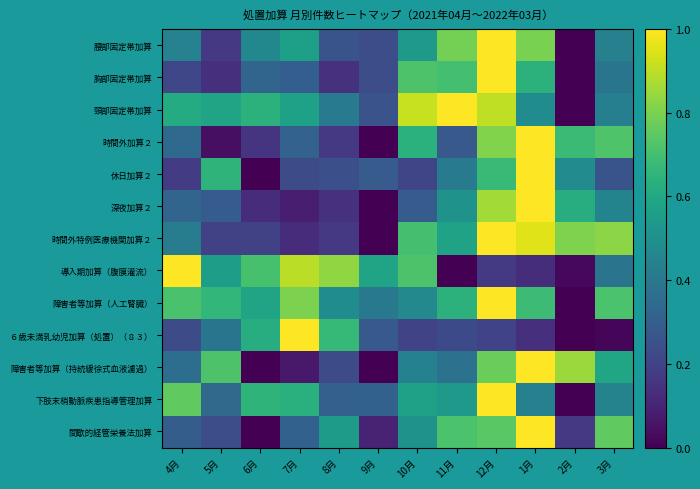

Reading right to left, what are all the values shown in this chart?

腰部固定帯加算: 3月=0.4	2月=0.0	1月=0.8	12月=1.0	11月=0.8	10月=0.5	9月=0.2	8月=0.3	7月=0.6	6月=0.5	5月=0.2	4月=0.4
胸部固定帯加算: 3月=0.4	2月=0.0	1月=0.6	12月=1.0	11月=0.7	10月=0.7	9月=0.2	8月=0.1	7月=0.3	6月=0.3	5月=0.1	4月=0.2
頸部固定帯加算: 3月=0.4	2月=0.0	1月=0.5	12月=0.9	11月=1.0	10月=0.9	9月=0.3	8月=0.4	7月=0.6	6月=0.6	5月=0.6	4月=0.6
時間外加算２: 3月=0.7	2月=0.7	1月=1.0	12月=0.8	11月=0.3	10月=0.6	9月=0.0	8月=0.2	7月=0.3	6月=0.2	5月=0.0	4月=0.3
休日加算２: 3月=0.3	2月=0.5	1月=1.0	12月=0.7	11月=0.4	10月=0.2	9月=0.3	8月=0.2	7月=0.2	6月=0.0	5月=0.6	4月=0.2
深夜加算２: 3月=0.5	2月=0.6	1月=1.0	12月=0.9	11月=0.5	10月=0.3	9月=0.0	8月=0.1	7月=0.1	6月=0.1	5月=0.3	4月=0.3
時間外特例医療機関加算２: 3月=0.8	2月=0.8	1月=0.9	12月=1.0	11月=0.6	10月=0.7	9月=0.0	8月=0.2	7月=0.1	6月=0.2	5月=0.2	4月=0.4
導入期加算（腹膜灌流）: 3月=0.4	2月=0.0	1月=0.1	12月=0.2	11月=0.0	10月=0.7	9月=0.6	8月=0.8	7月=0.9	6月=0.7	5月=0.6	4月=1.0
障害者等加算（人工腎臓）: 3月=0.7	2月=0.0	1月=0.7	12月=1.0	11月=0.6	10月=0.5	9月=0.4	8月=0.5	7月=0.8	6月=0.6	5月=0.7	4月=0.7
６歳未満乳幼児加算（処置）（８３）: 3月=0.0	2月=0.0	1月=0.1	12月=0.2	11月=0.2	10月=0.2	9月=0.3	8月=0.7	7月=1.0	6月=0.6	5月=0.4	4月=0.2
障害者等加算（持続緩徐式血液濾過）: 3月=0.6	2月=0.9	1月=1.0	12月=0.8	11月=0.4	10月=0.4	9月=0.0	8月=0.2	7月=0.1	6月=0.0	5月=0.7	4月=0.4
下肢末梢動脈疾患指導管理加算: 3月=0.4	2月=0.0	1月=0.4	12月=1.0	11月=0.5	10月=0.6	9月=0.3	8月=0.3	7月=0.6	6月=0.7	5月=0.3	4月=0.8
間歇的経管栄養法加算: 3月=0.8	2月=0.2	1月=1.0	12月=0.7	11月=0.7	10月=0.5	9月=0.1	8月=0.6	7月=0.3	6月=0.0	5月=0.2	4月=0.3